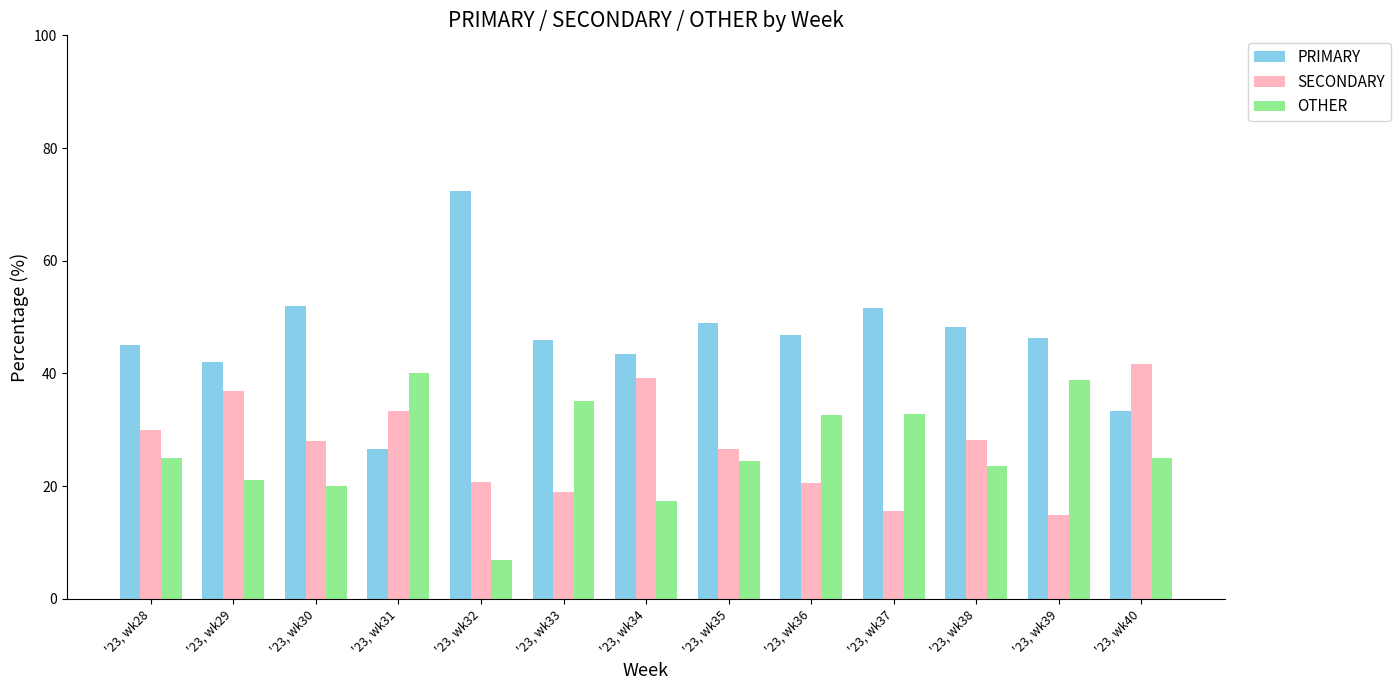

Is it true that PRIMARY equals 52.0 at '23, wk30?

True